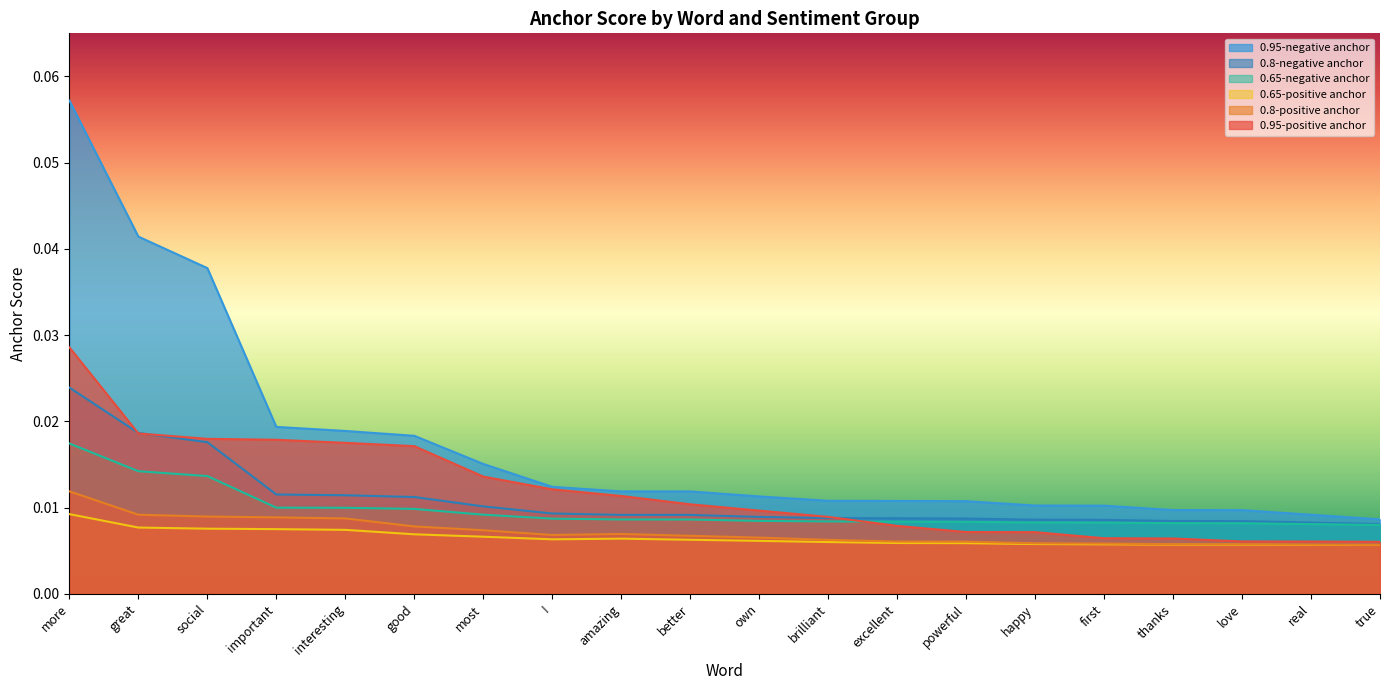

What is the sum of all 0.65-negative anchor values?

0.2